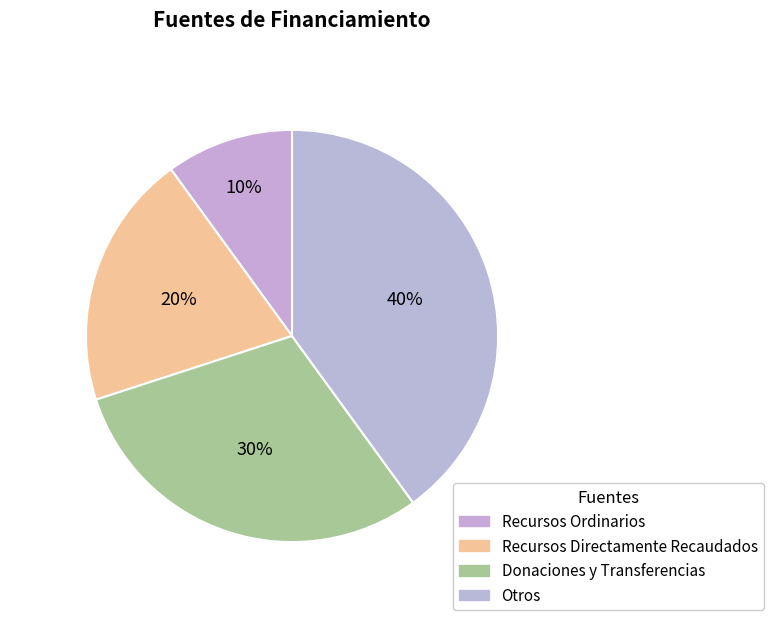

How many segments does this pie chart have?

4